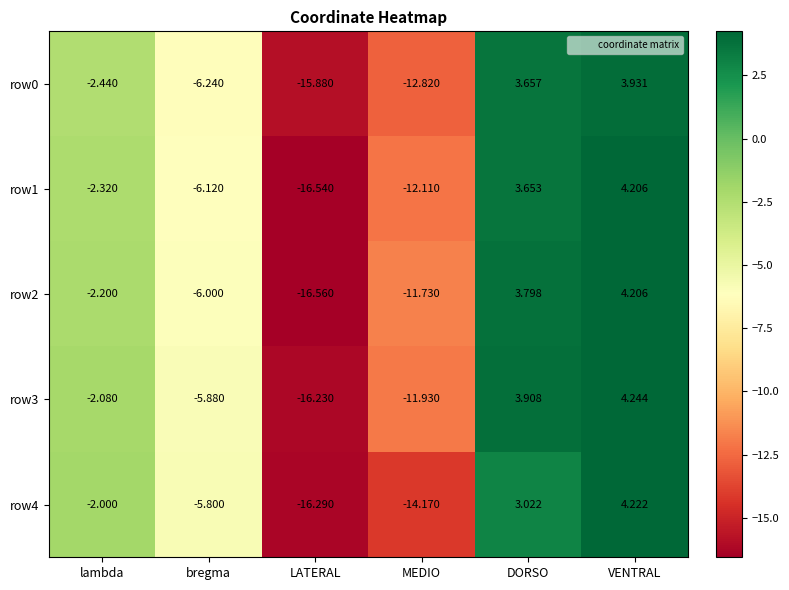

Rank the categories by row0 value from highest to lowest.

VENTRAL, DORSO, lambda, bregma, MEDIO, LATERAL